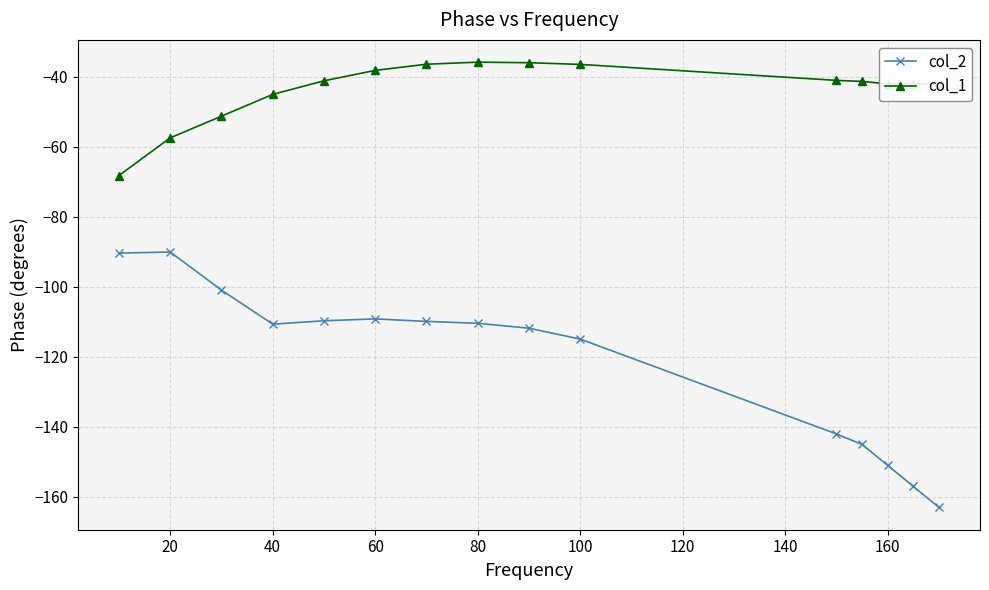

What is the maximum value for col_1?

-35.8